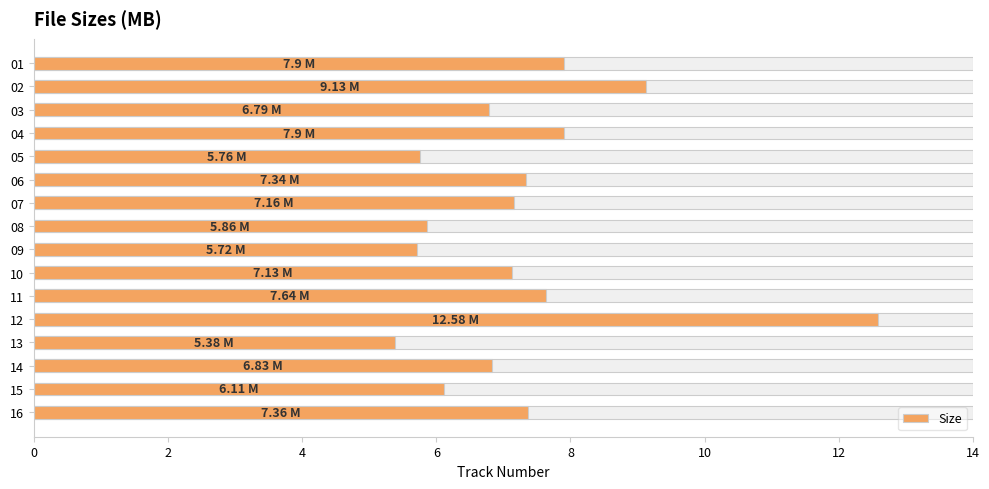

What is the difference between the second highest and minimum values?

3.8